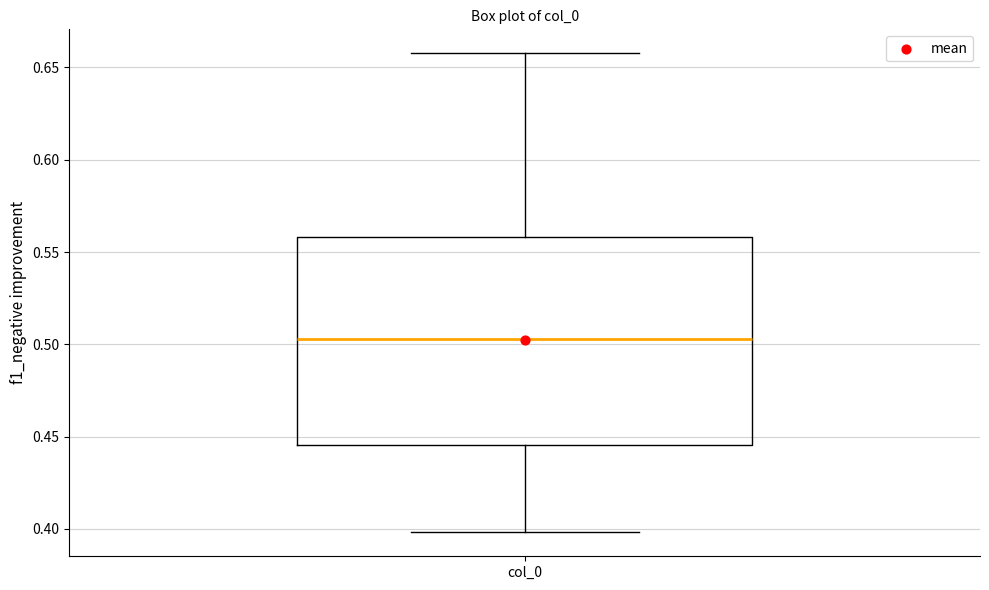

Read this box plot against the y-axis: the position of the median line, the range covered by the box, and the ends of both whiskers. The values are not printed on the chart, so give them approximately, as read against the axis.

median 0.505, box 0.445 to 0.560, whiskers 0.400 to 0.660